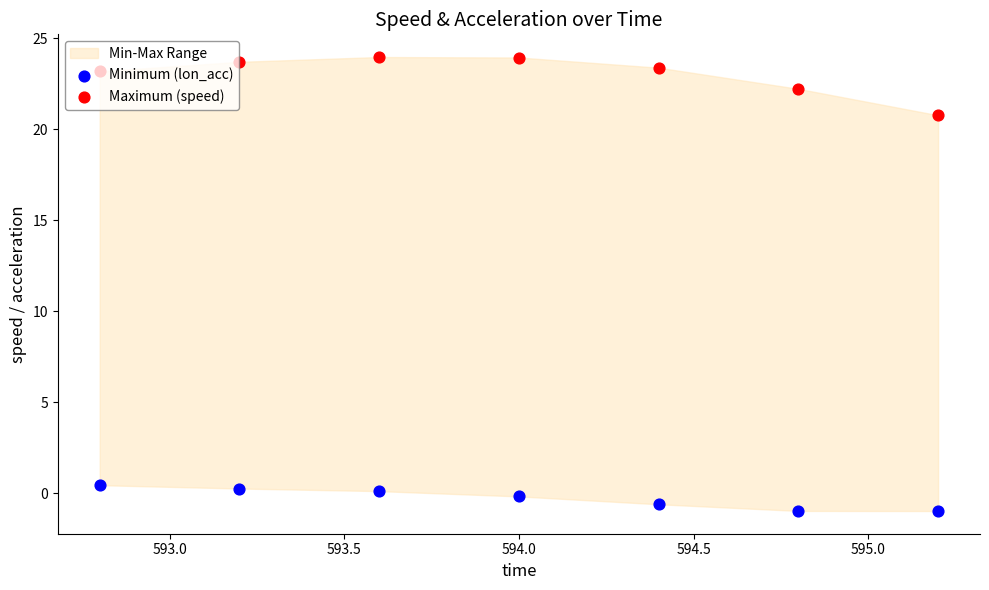

At how many categories does at least one series exceed 4?

7